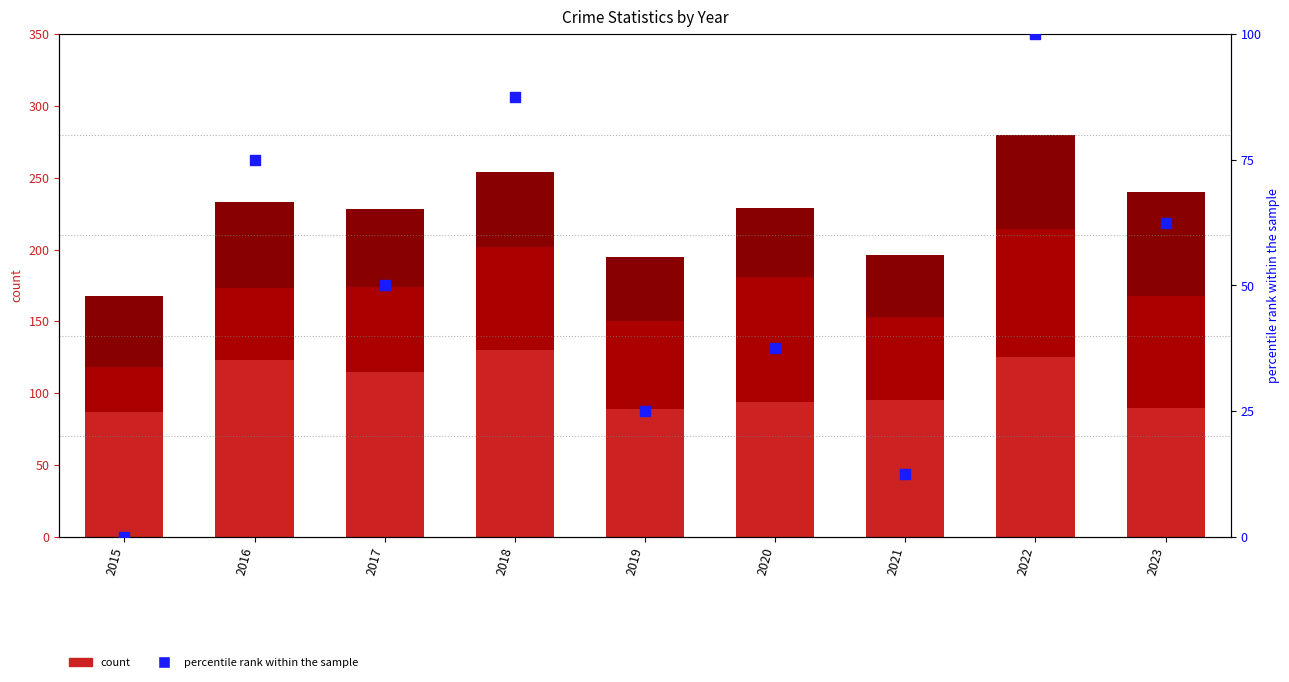

Which series has the widest spread of Y values?

percentile rank within the sample